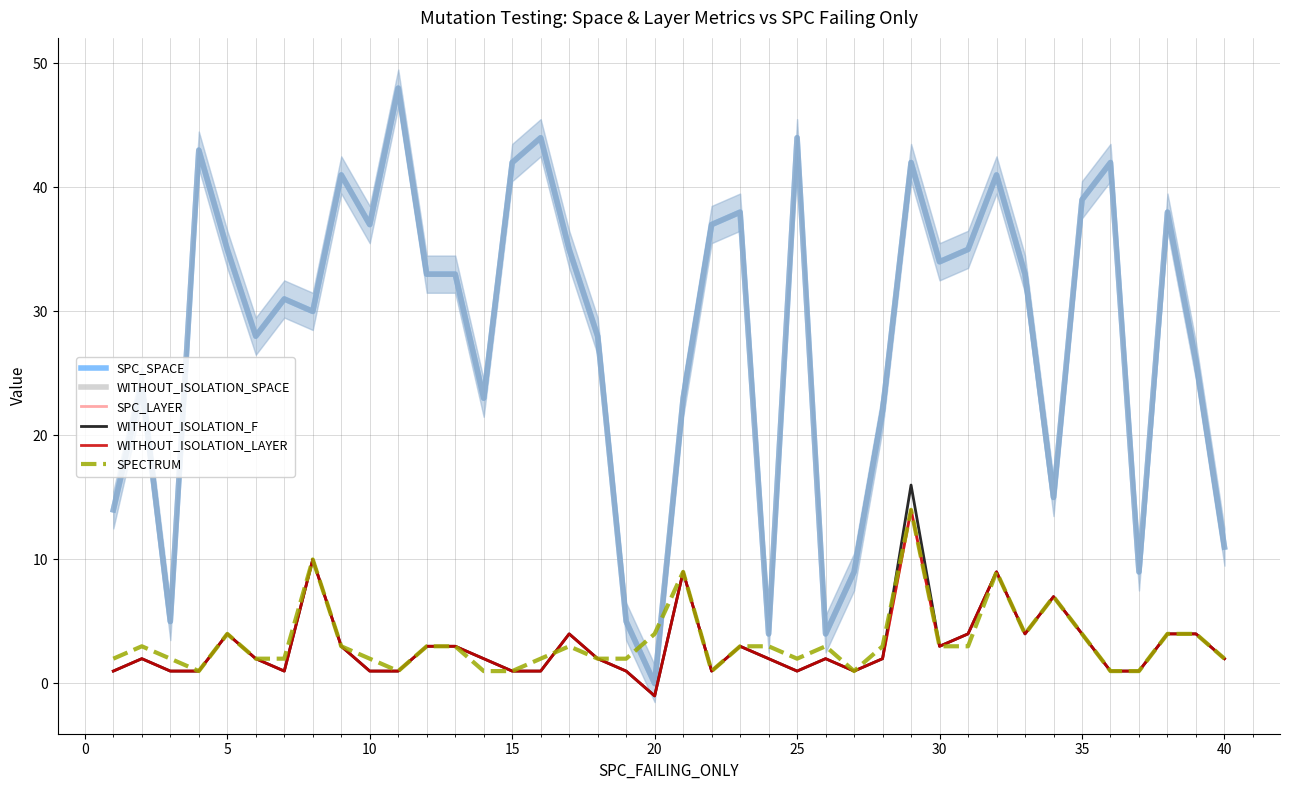

What are all the series names shown in the legend?

SPC_SPACE, WITHOUT_ISOLATION_SPACE, SPC_LAYER, WITHOUT_ISOLATION_F, WITHOUT_ISOLATION_LAYER, SPECTRUM